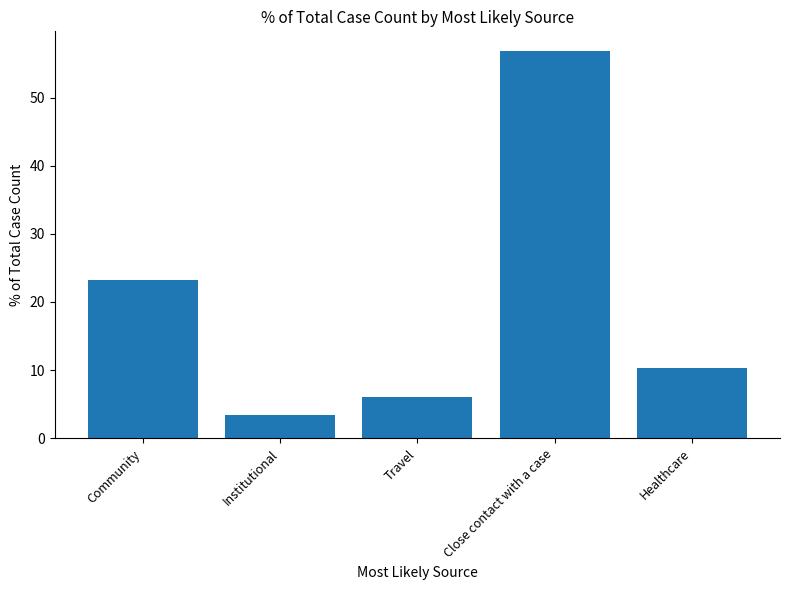

Are the bars horizontal?

No